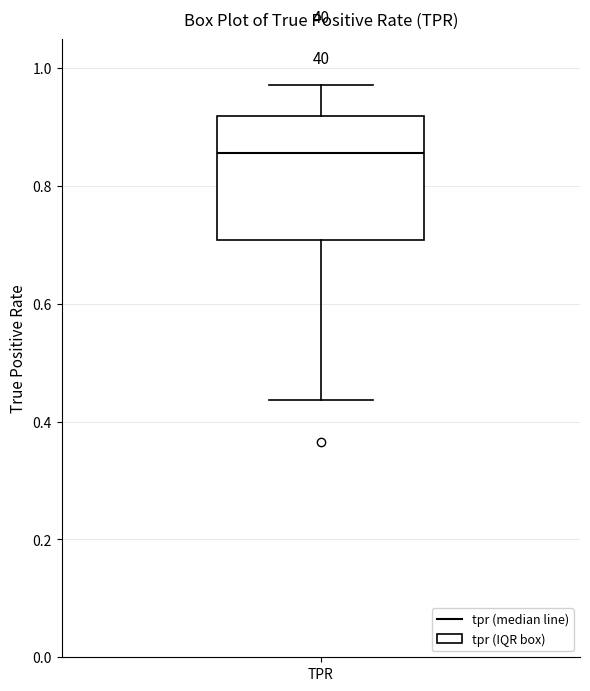

Read this box plot against the y-axis: the position of the median line, the range covered by the box, and the ends of both whiskers. The values are not printed on the chart, so give them approximately, as read against the axis.

median 0.86, box 0.70 to 0.92, whiskers 0.44 to 0.98